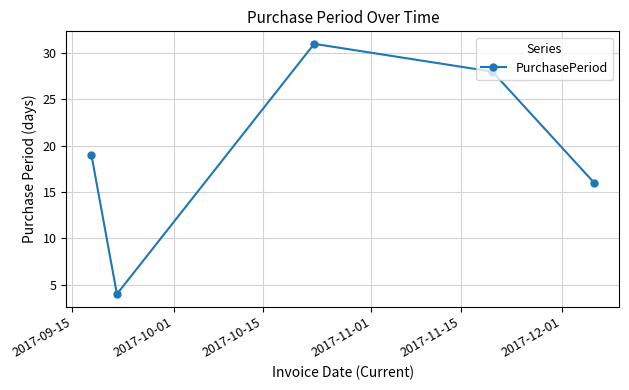

Count the values in the range 16 to 28.

3